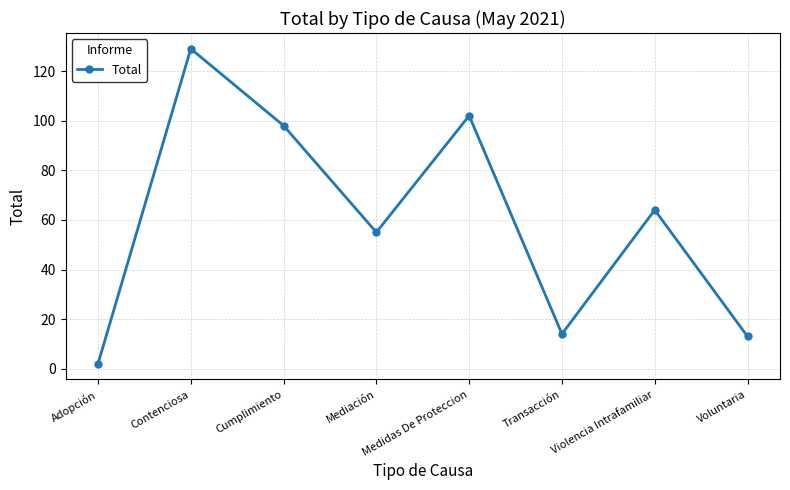

Which category has the lowest value across all series?

Adopción